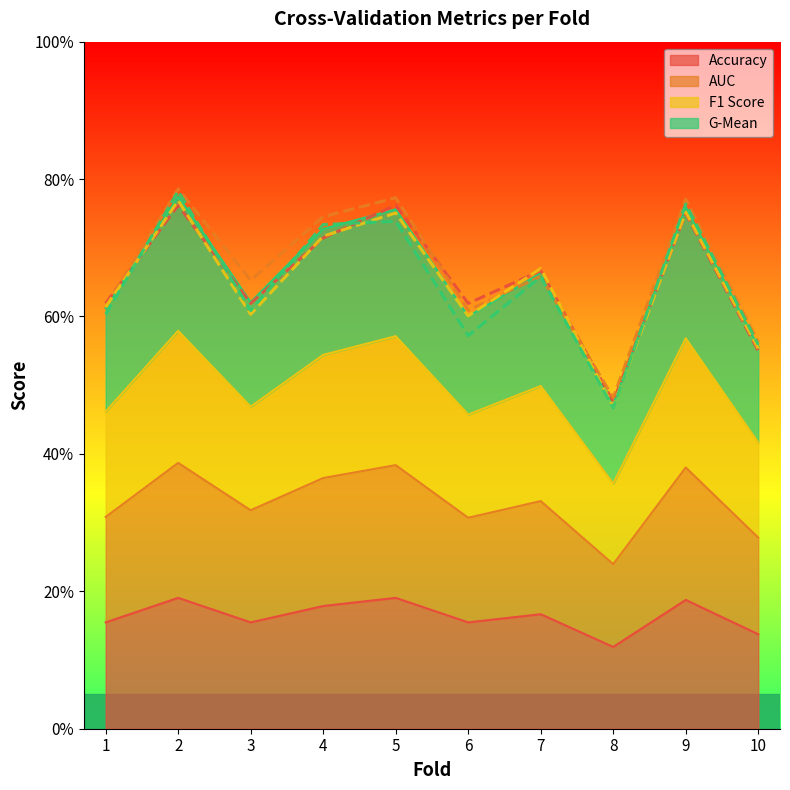

The accuracy series shows 0.1 at 8. True or false?

True